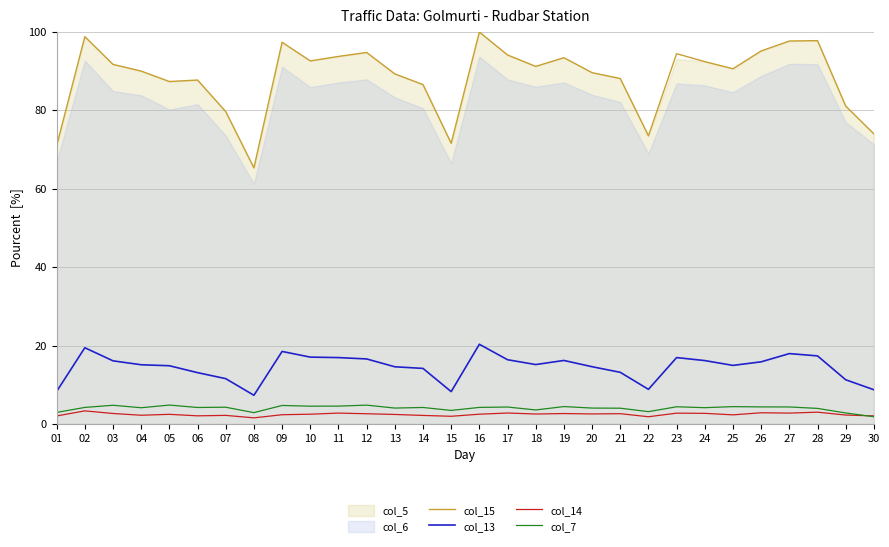

At which category is the sum across all series the highest?

16